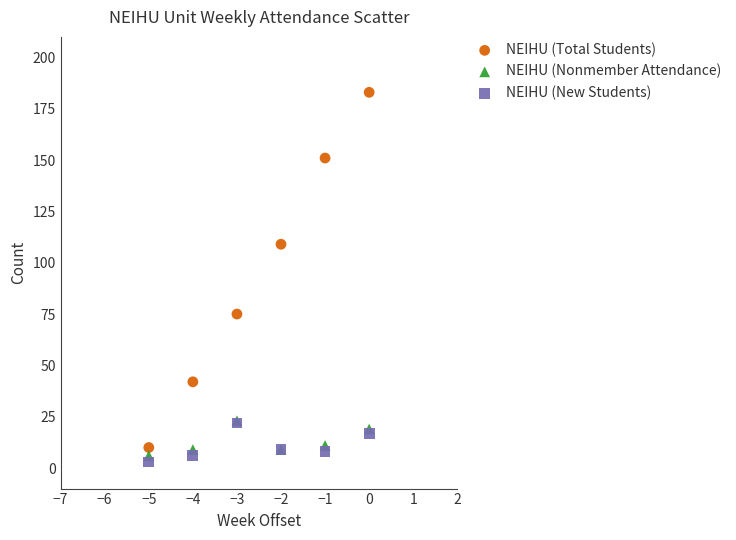

Which series reaches the minimum Y coordinate?

NEIHU (New Students)